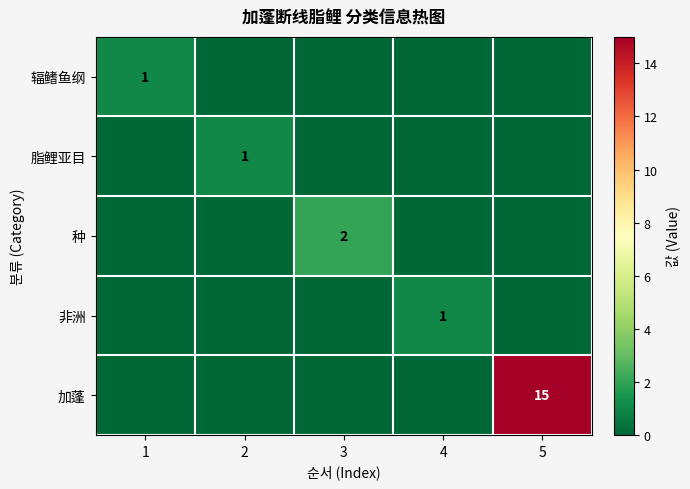

Count the number of categories in the chart.

5